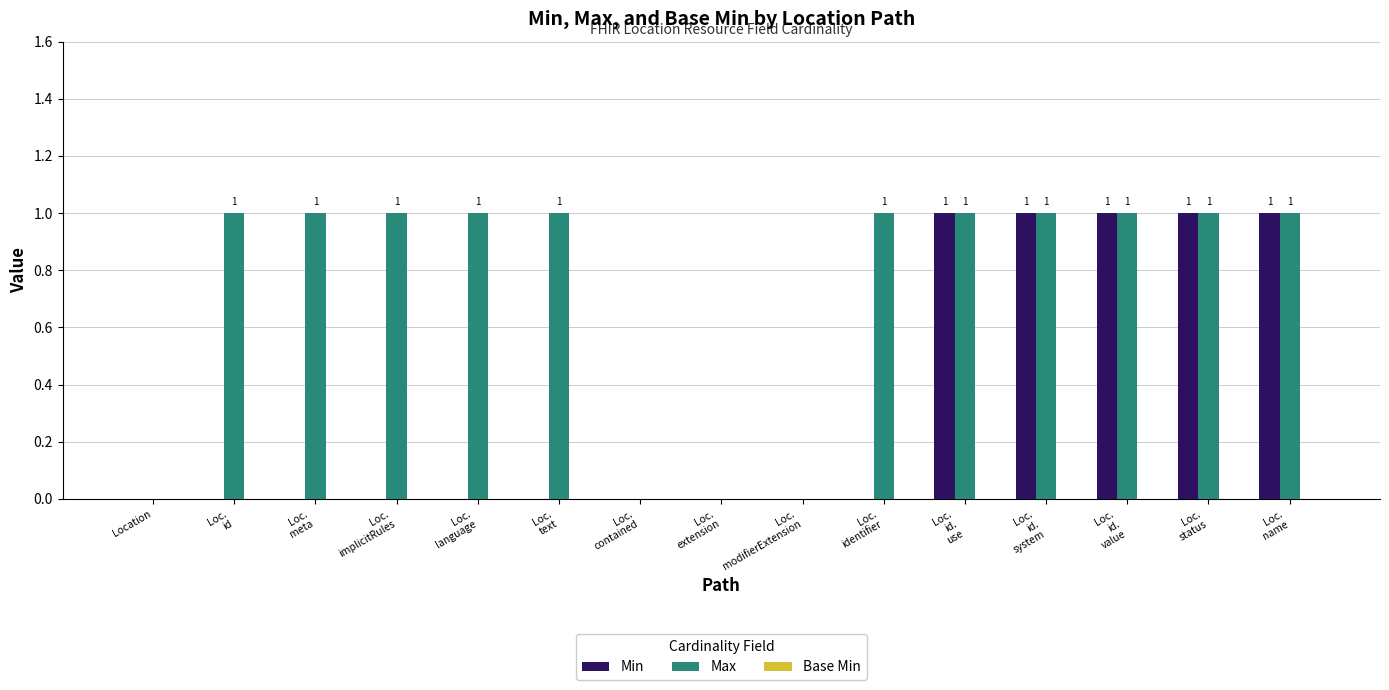

Which series has the largest total across all categories?

Max